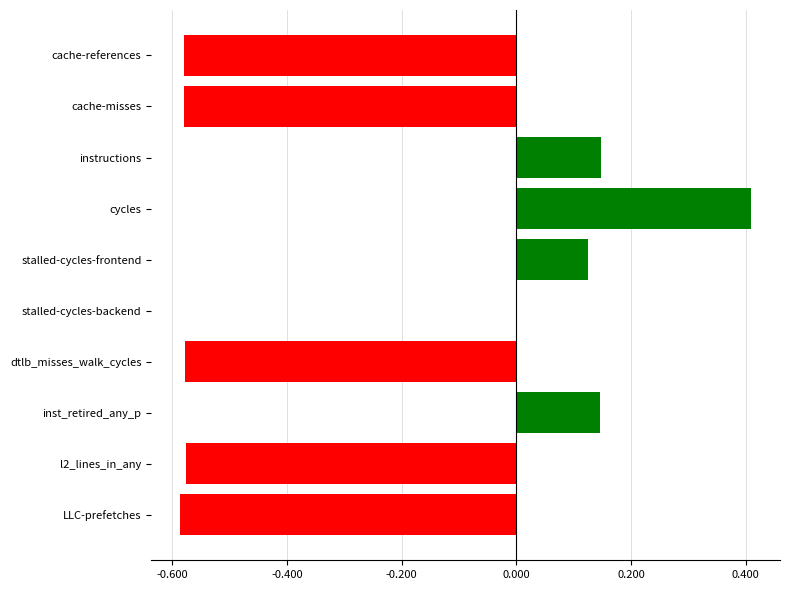

The chart shows a value of 0.3 at stalled-cycles-backend. True or false?

False